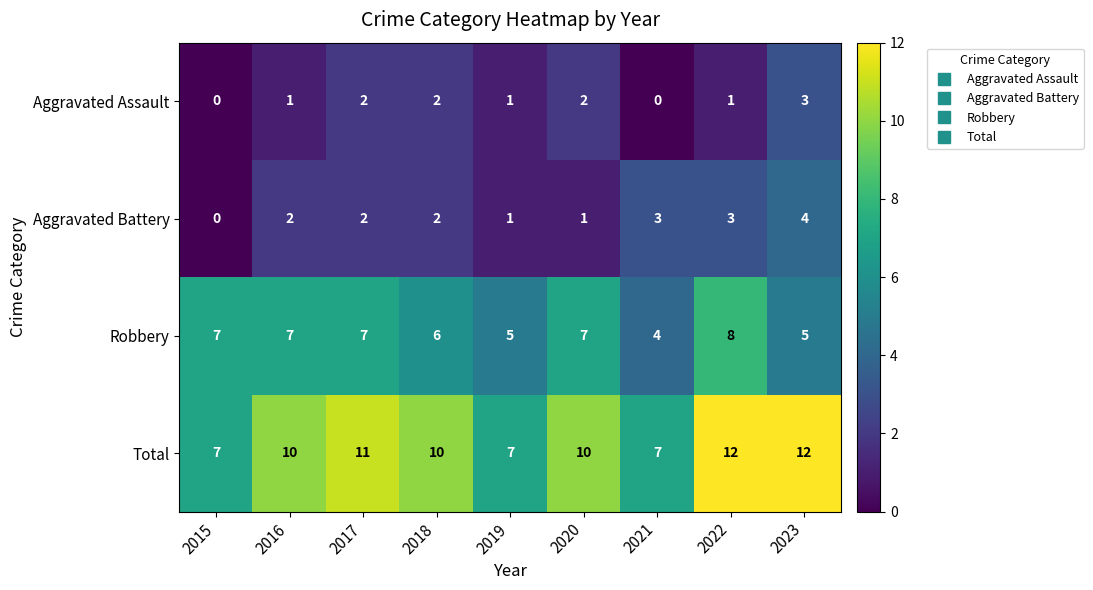

Which series has the largest range (max minus min)?

Total